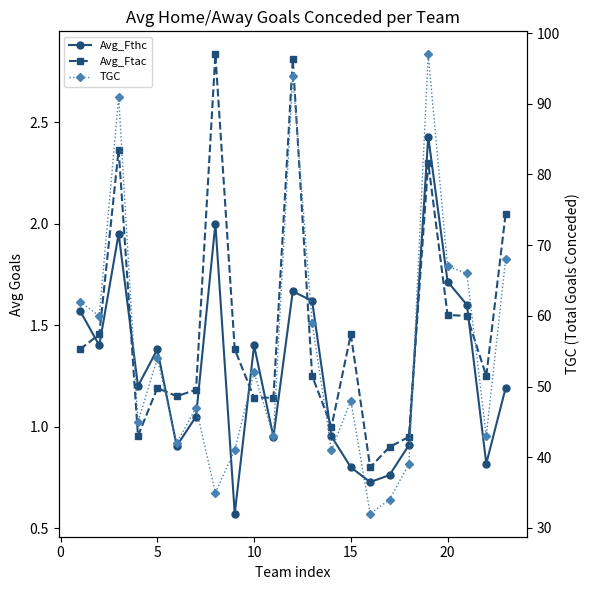

What is the sum of all TGC values?

1260.0